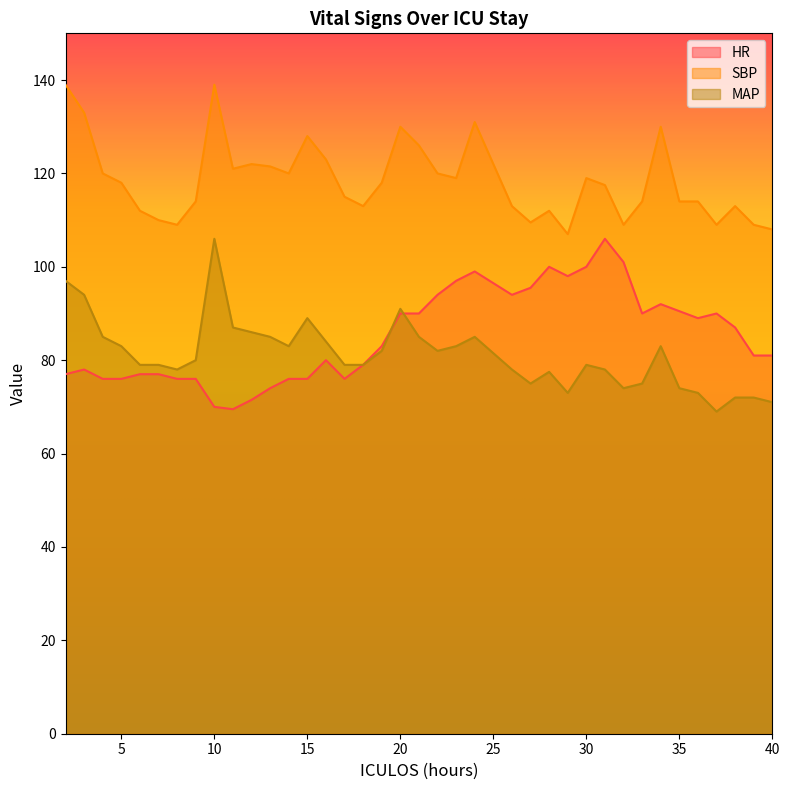

True or false: MAP and SBP intersect in this chart.

False